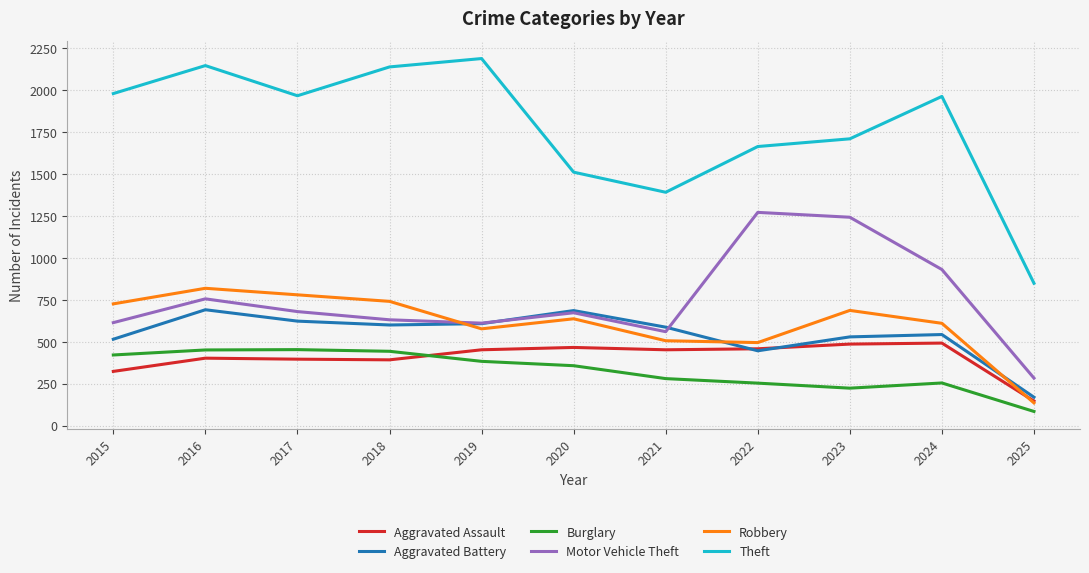

Is it true that Aggravated Battery equals 369 at 2018?

False